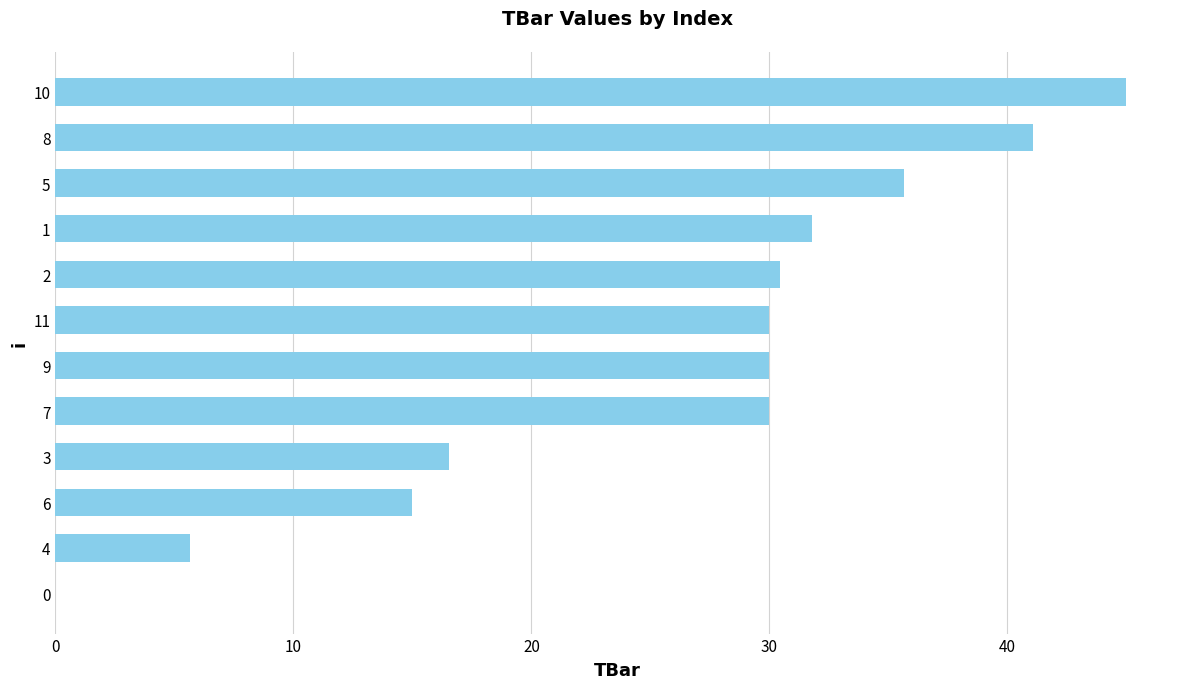

What is the sum of all values?

311.2